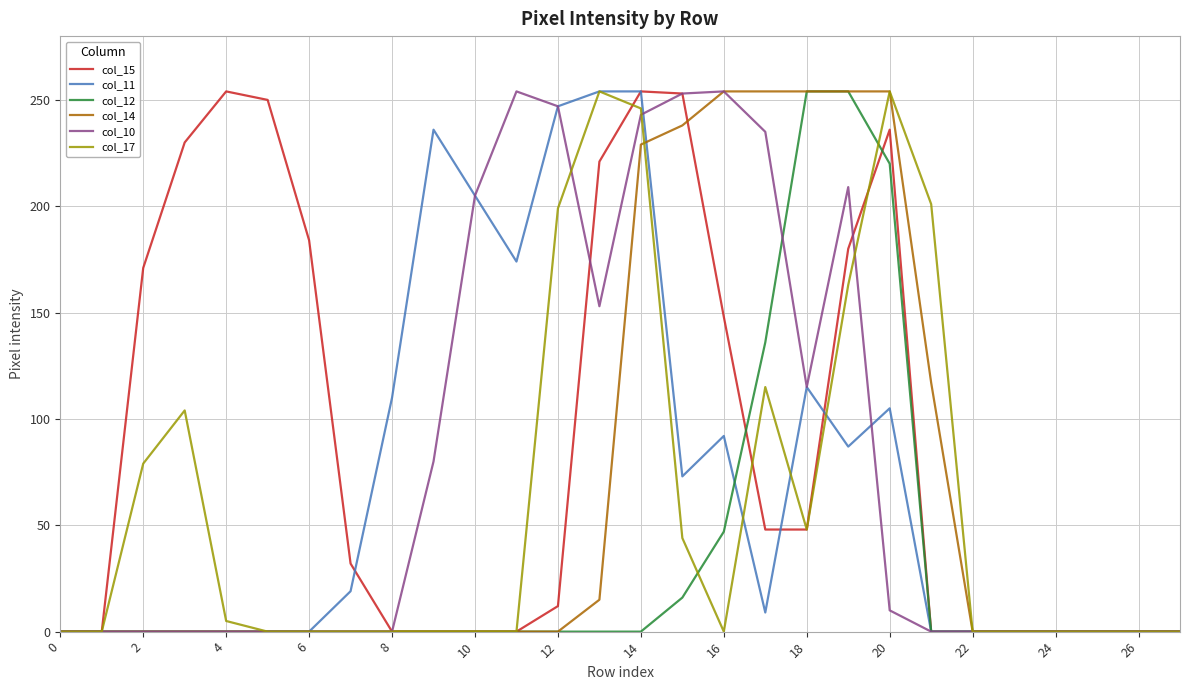

What is the maximum value shown in the chart?

254